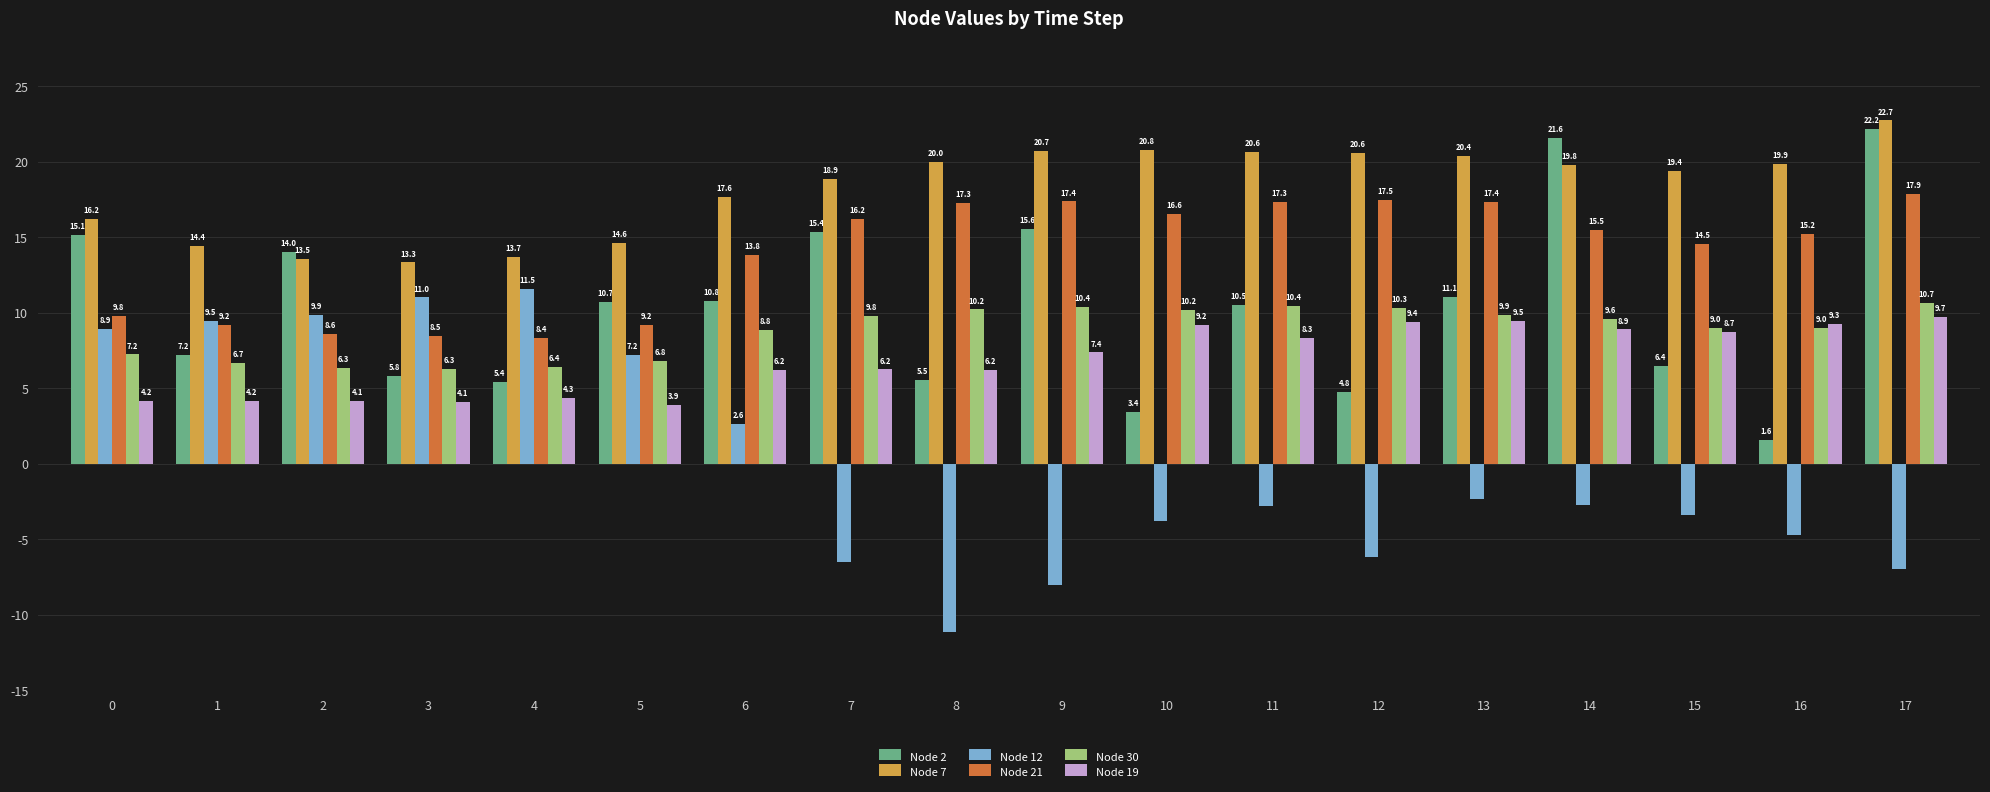

Which series changed the most between 5 and 13?

Node 12